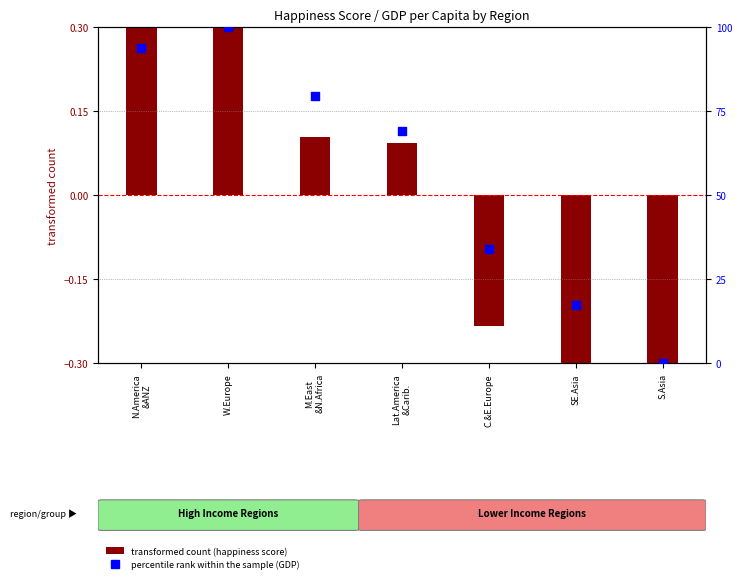

What is the change in value from C.&E.Europe to S.Asia?

-34.1